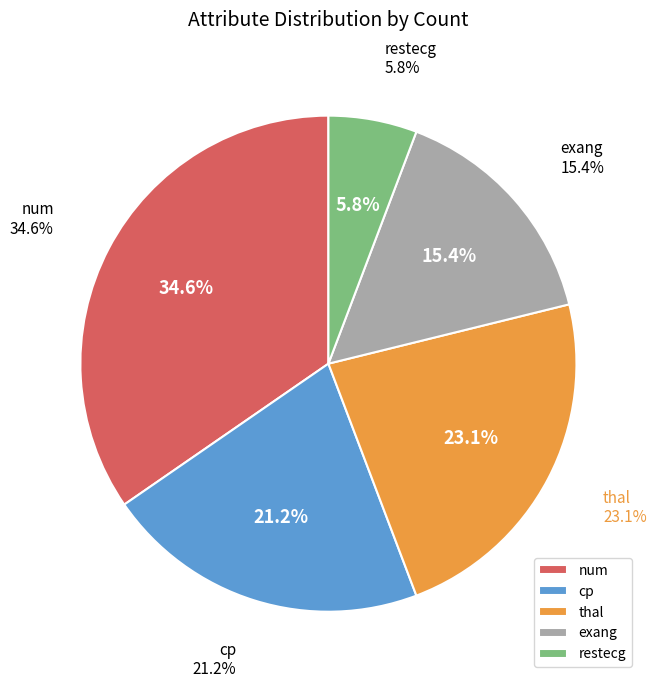

True or false: exang accounts for 15% of the total.

True